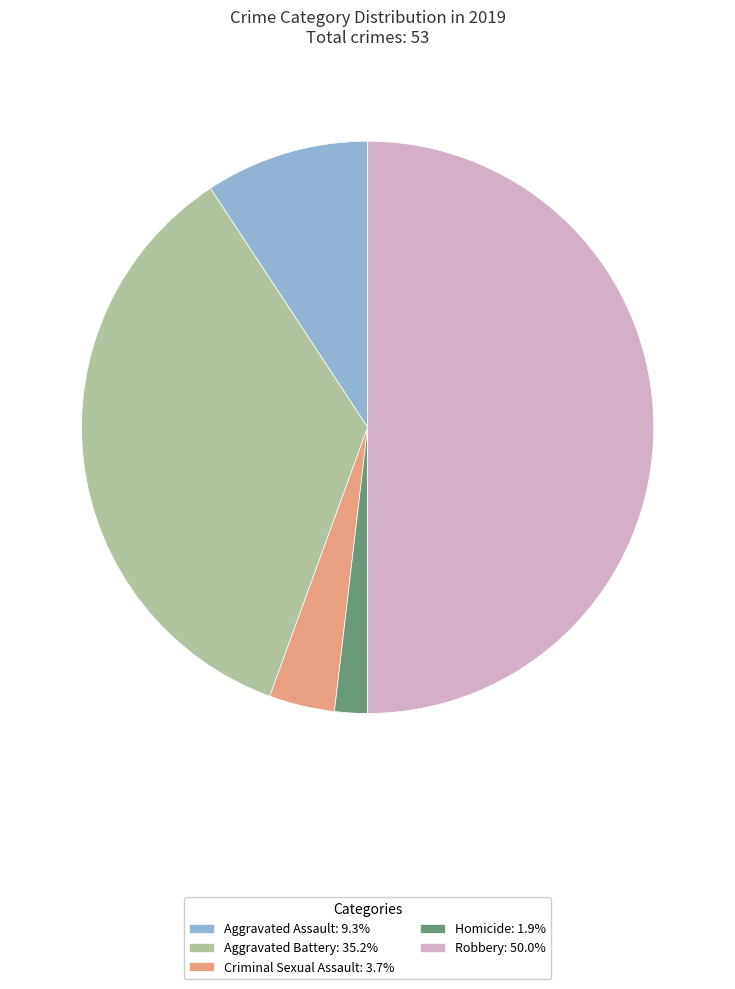

Combined, do Aggravated Battery: 35.2% and Robbery: 50.0% account for over 50%?

Yes